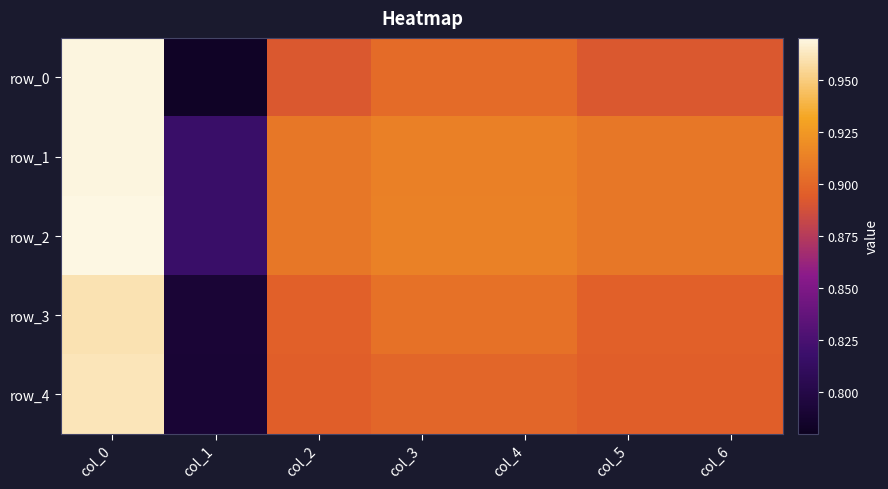

Which series has the largest range (max minus min)?

row_0